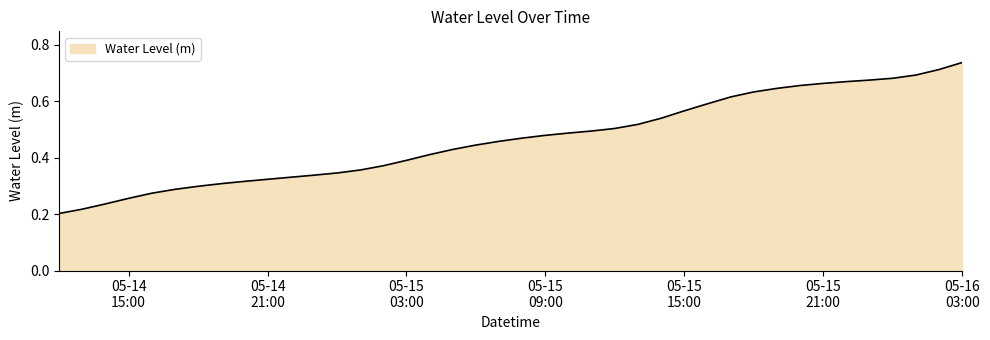

How many lines are shown in the chart?

1